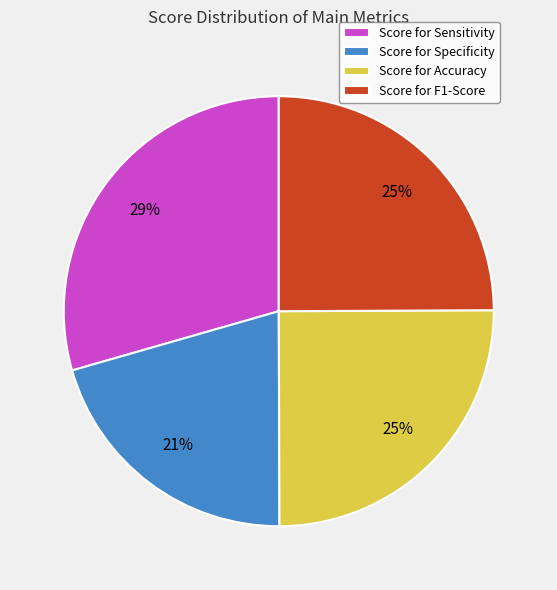

The Score for F1-Score slice represents 37% of the pie. True or false?

False